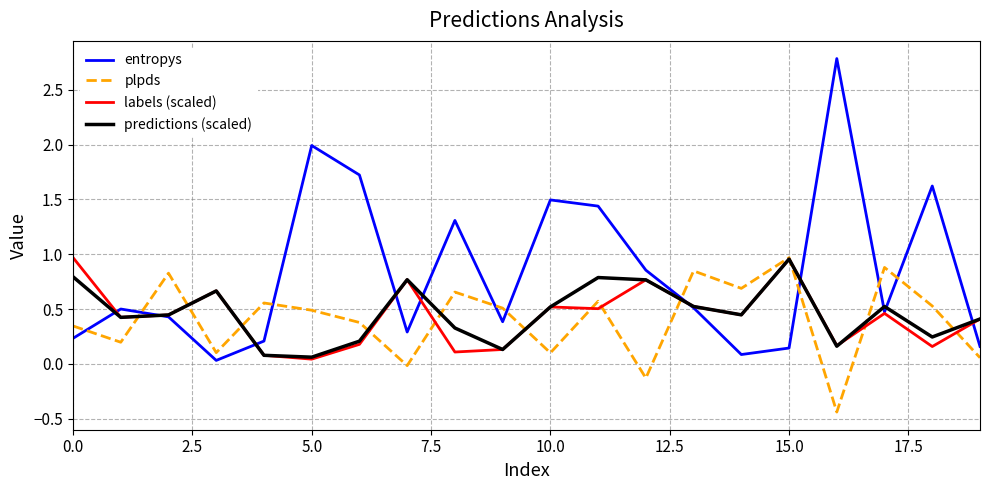

Which series ends up on top after the final intersection of plpds and entropys?

entropys